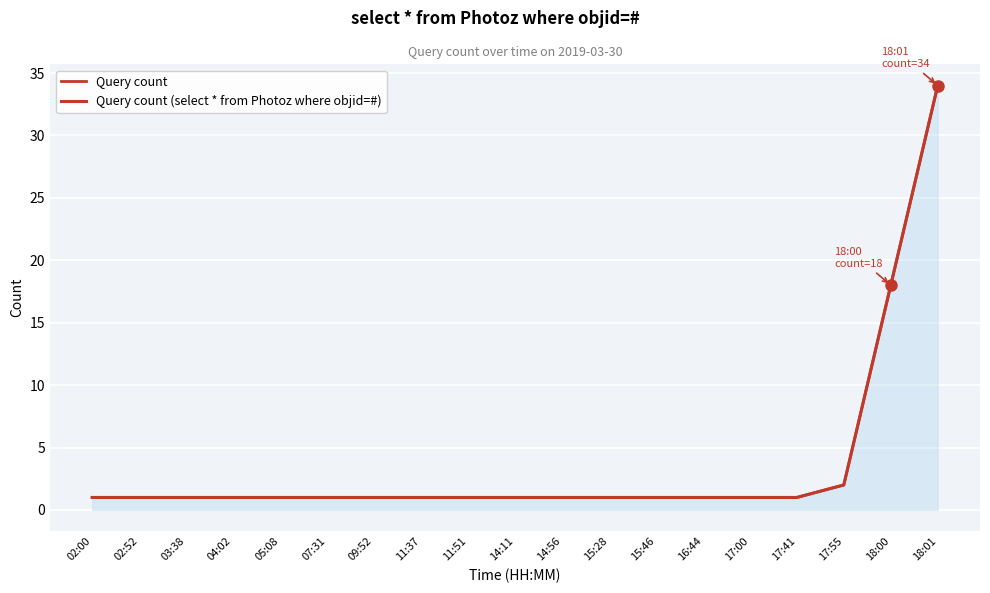

How many distinct data groups are displayed?

2